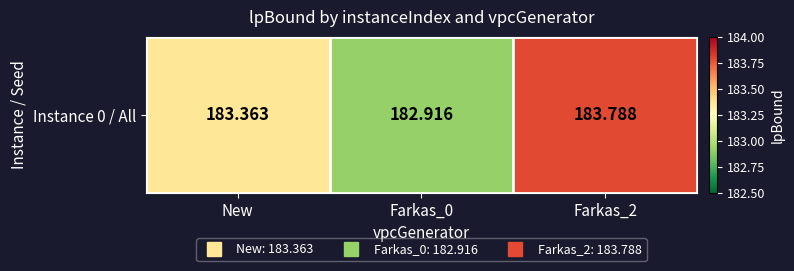

What is the sum of all values?

550.1